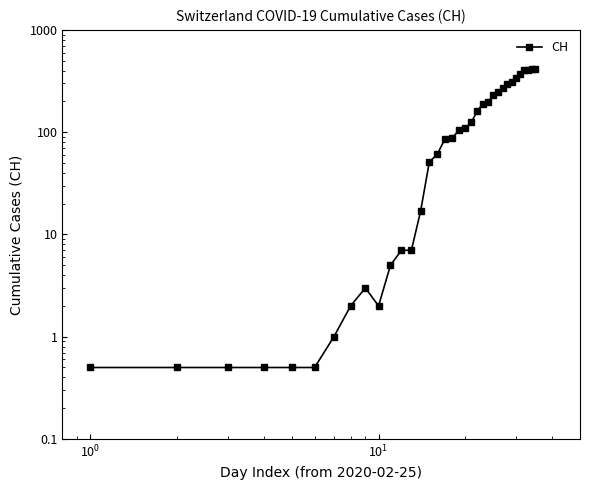

Reading left to right, extract all data points from this chart.

0.5	0.5	0.5	0.5	0.5	0.5	1.0	2.0	3.0	2.0	5.0	7.0	7.0	17.0	51.0	61.0	86.0	88.0	104.0	109.0	126.0	160.0	190.0	196.0	232.0	249.0	273.0	299.0	309.0	342.0	373.0	405.0	408.0	411.0	415.0